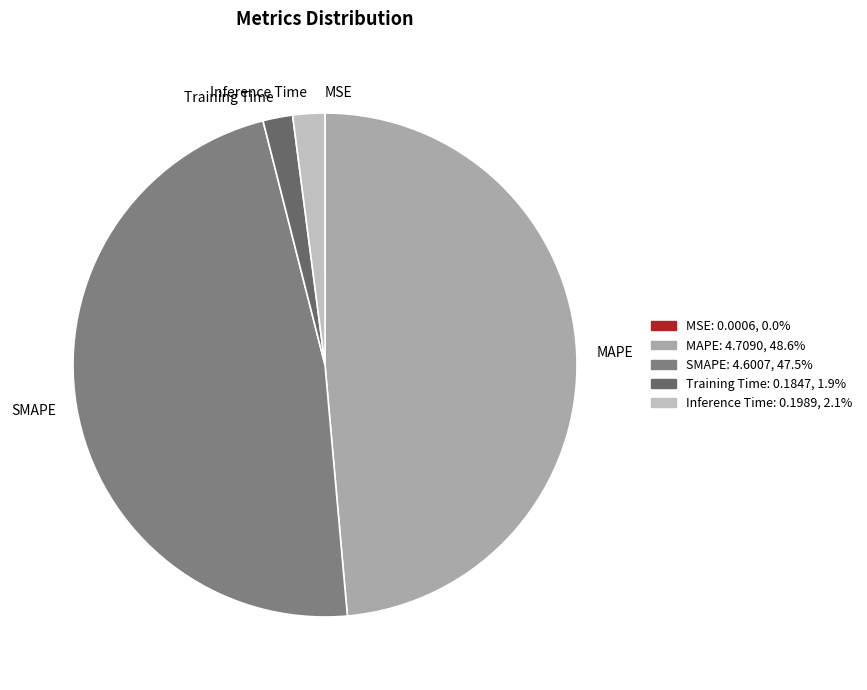

Does any single category account for the majority?

No